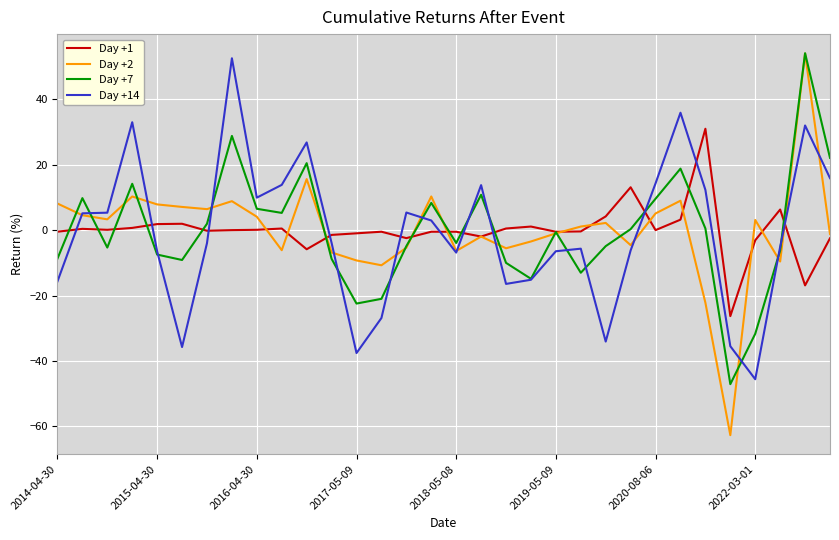

What is the minimum value for Day +14?

-45.6